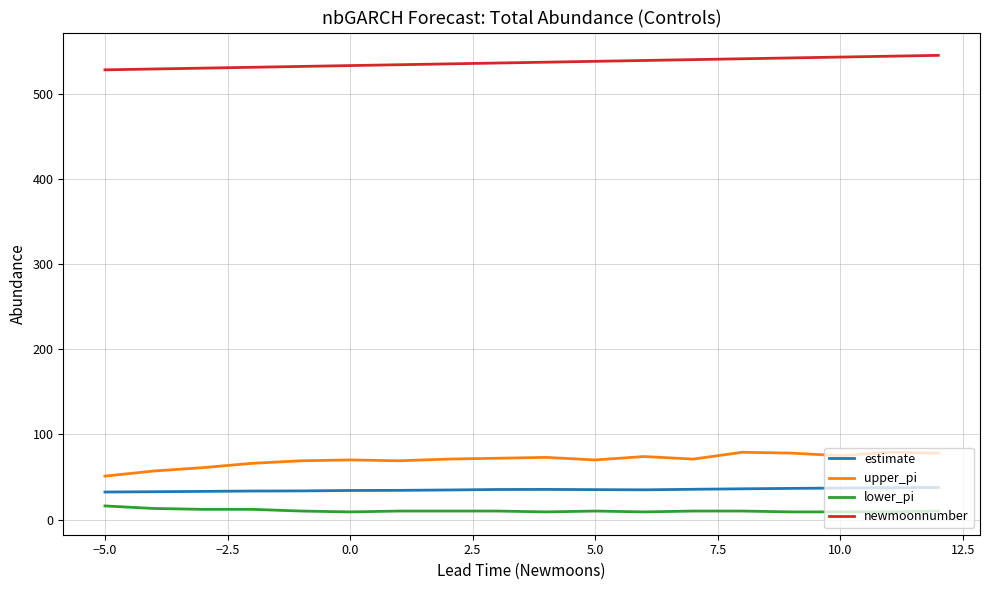

What is the greatest value displayed?

545.0